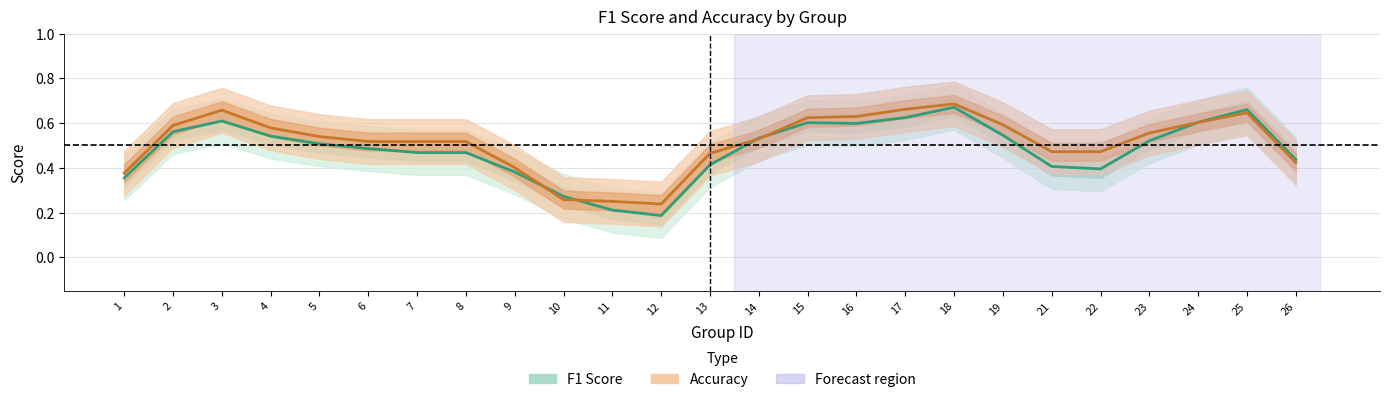

Rank the series by their maximum value, from lowest to highest.

f1, accuracy